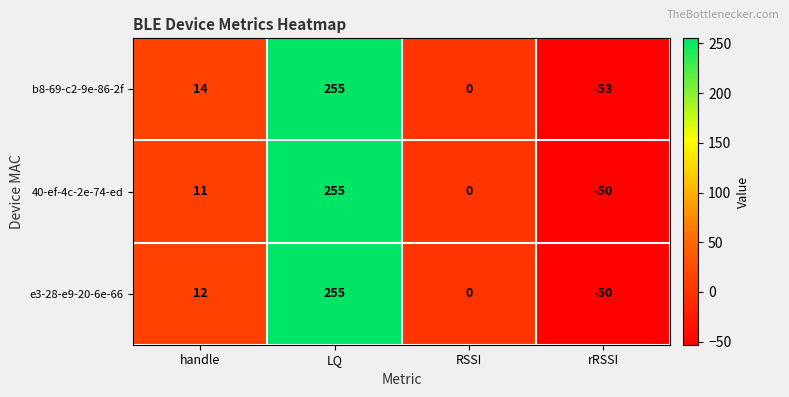

The 40-ef-4c-2e-74-ed series shows -168 at RSSI. True or false?

False